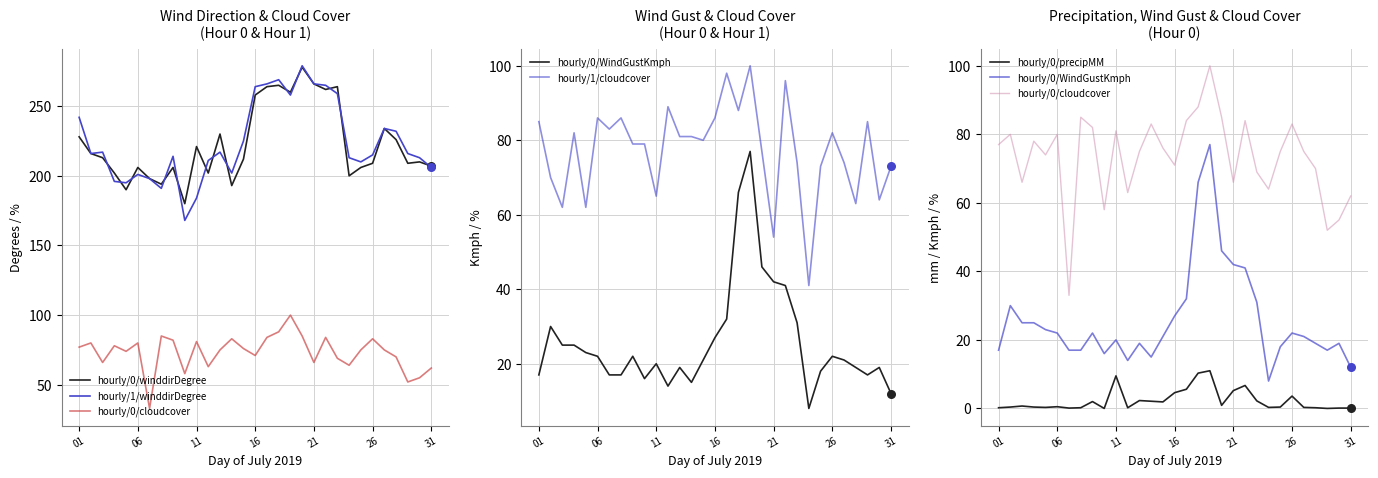

At how many categories does at least one series exceed 117?

31